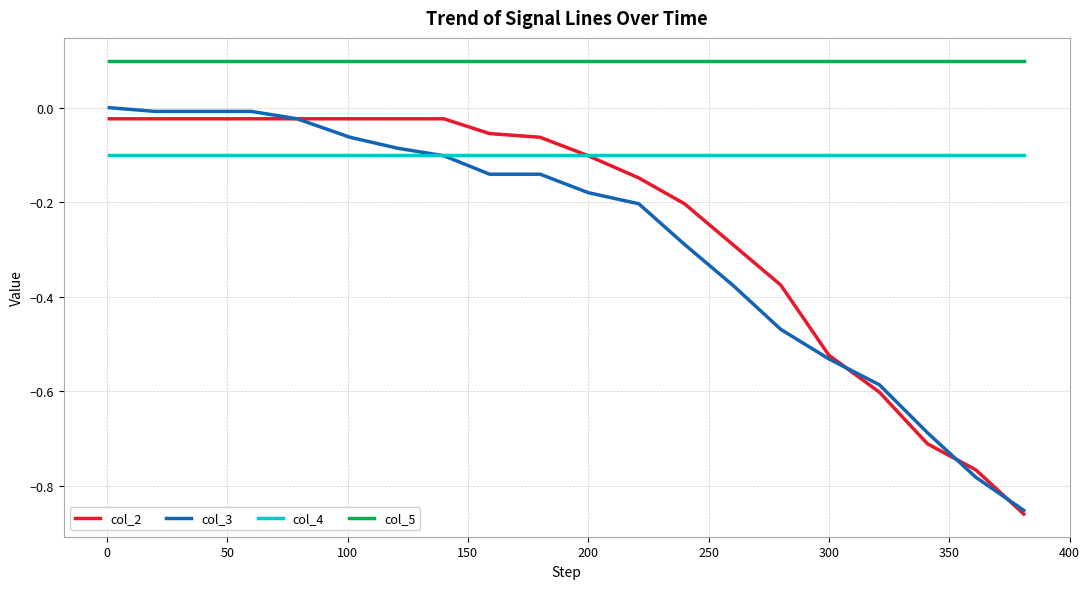

Which series has the largest total across all categories?

col_5